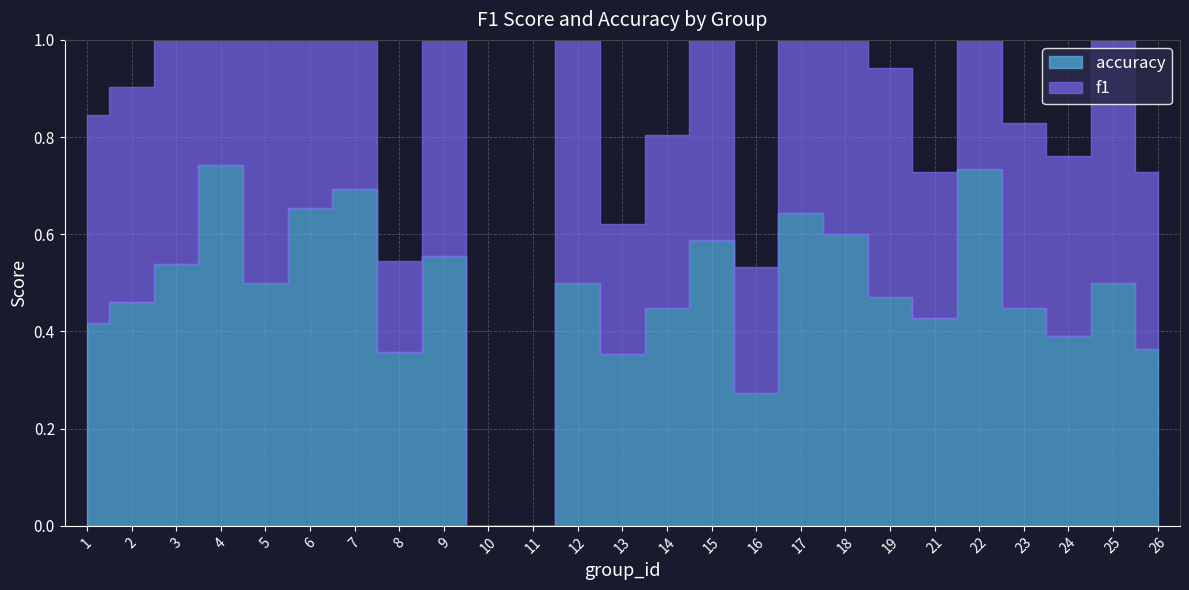

At which category does f1 reach its first local peak?

4